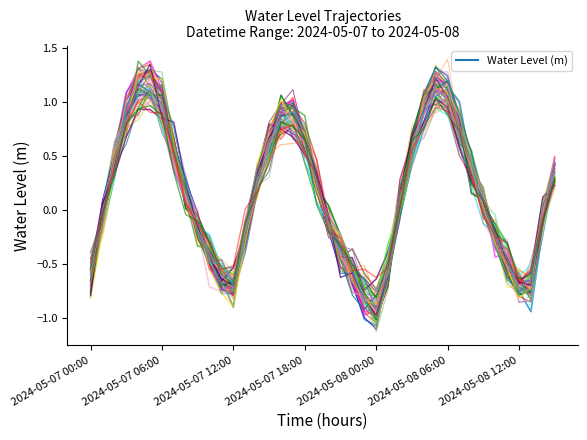

What is the change in value from 2024-05-07 12:00 to 26?

-0.5